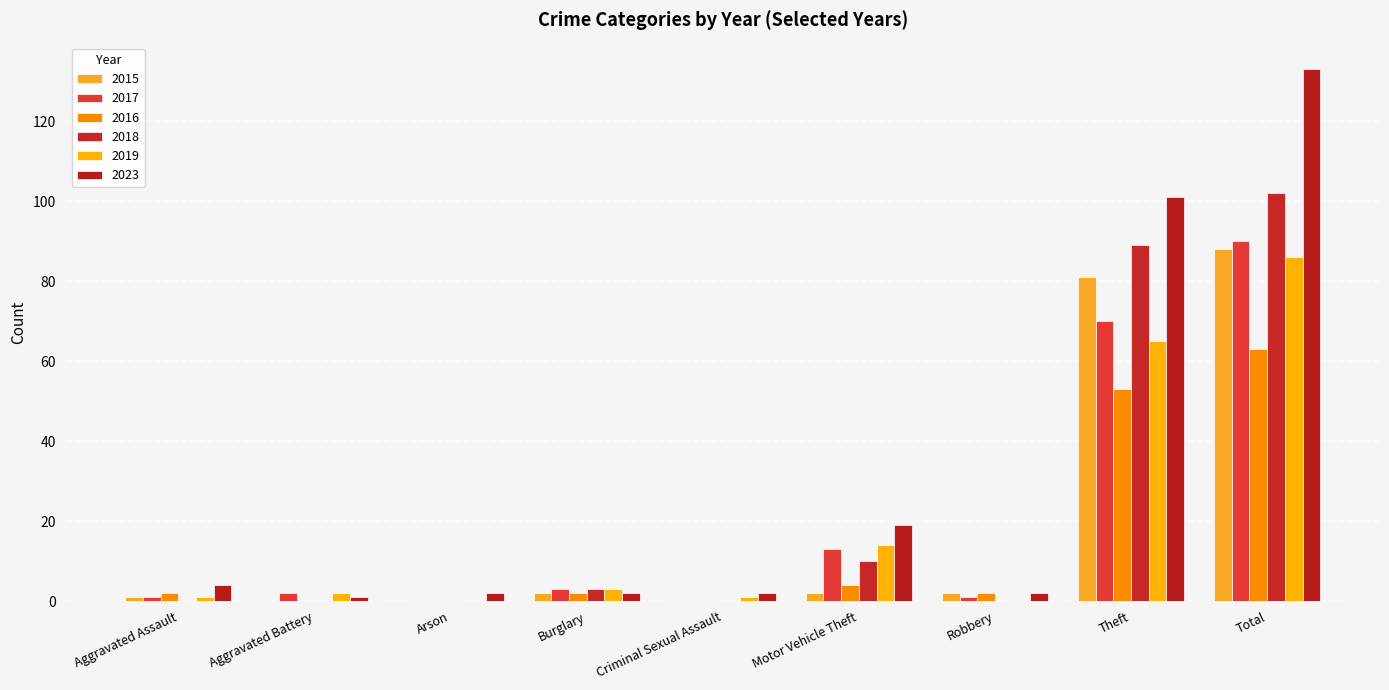

Is the value of 2015 at Motor Vehicle Theft greater than the value of 2023 at Aggravated Assault?

No